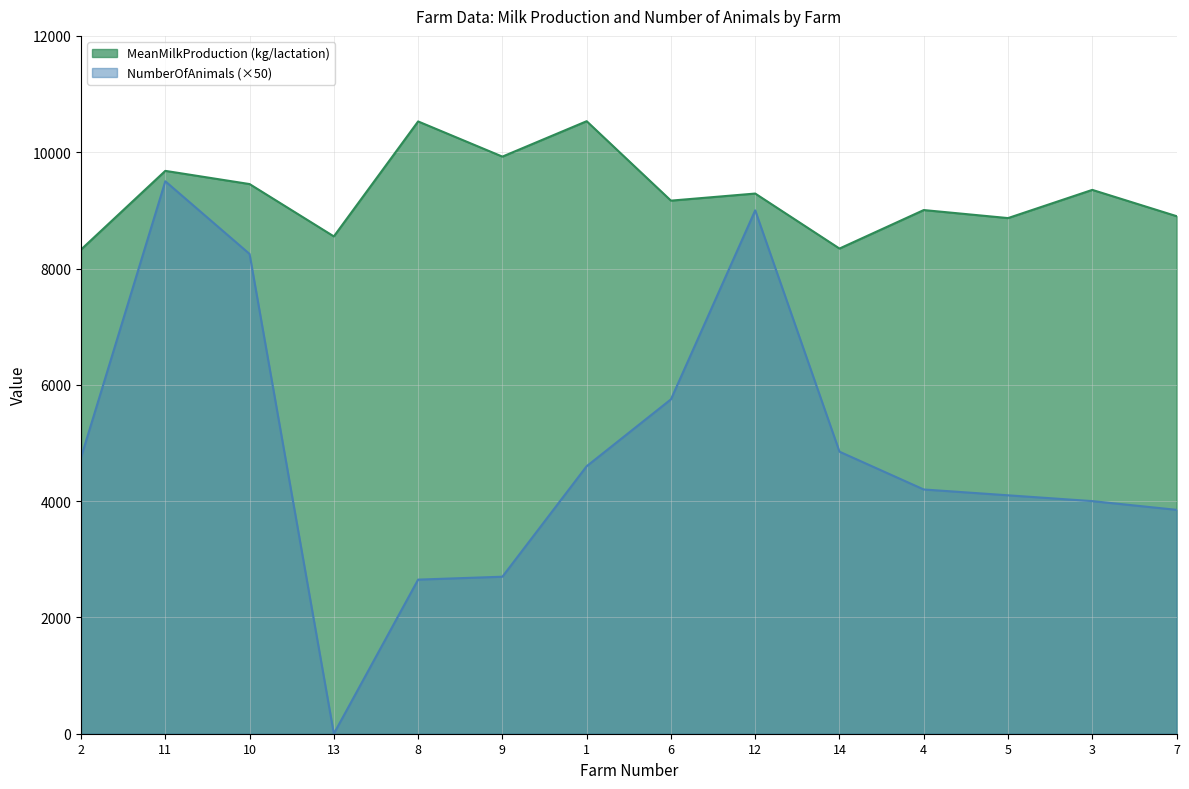

Does the chart have visible grid lines?

Yes